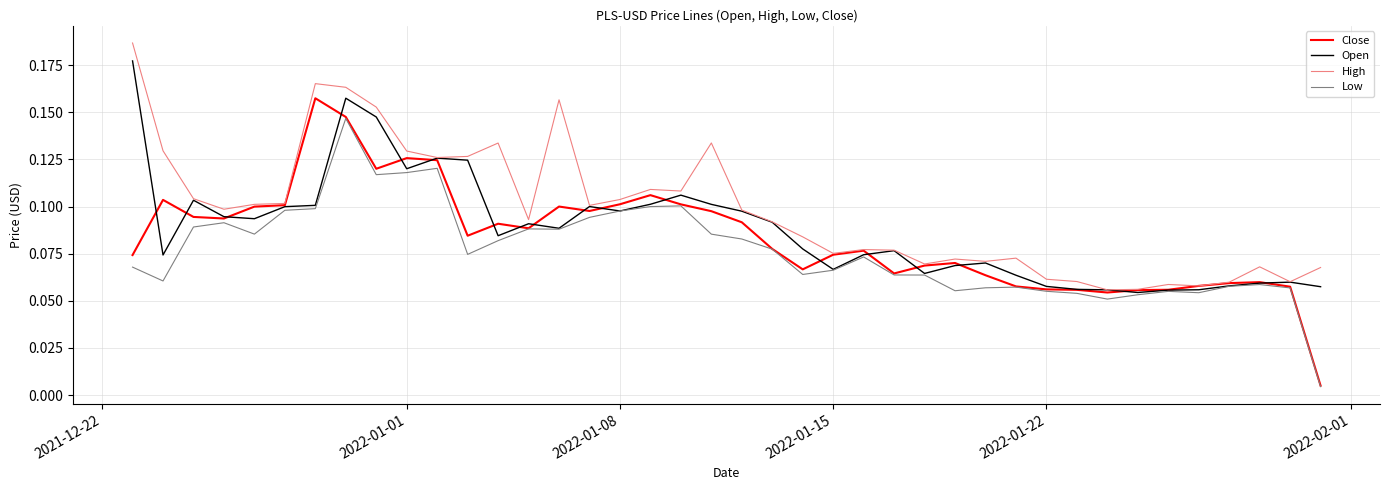

Which series has the widest spread of values?

Close